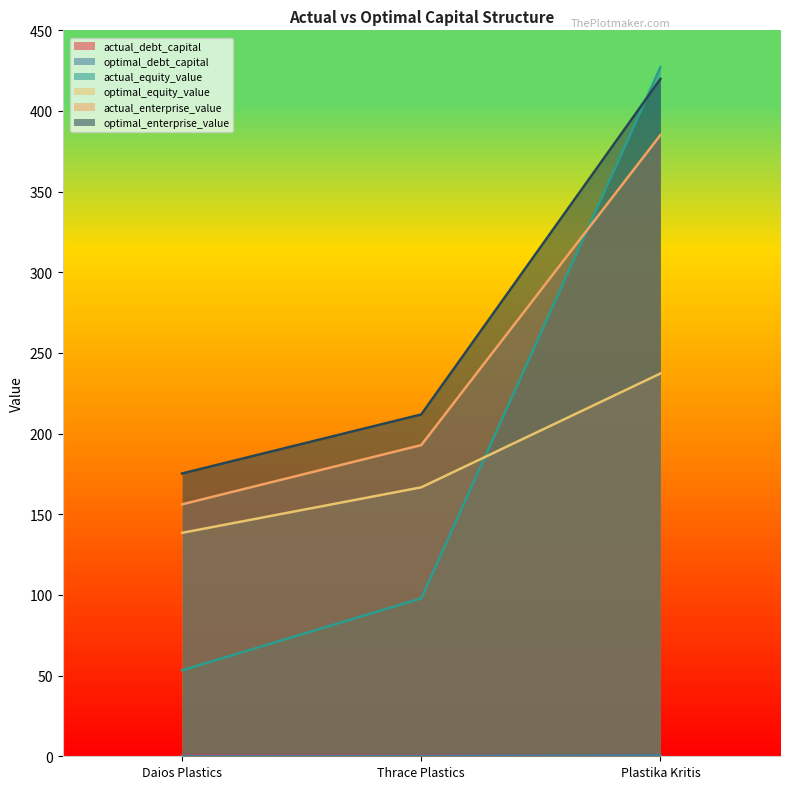

Reading left to right, transcribe all the data shown in this chart.

actual_debt_capital: Daios Plastics=0.7	Thrace Plastics=0.5	Plastika Kritis=0.1
optimal_debt_capital: Daios Plastics=0.2	Thrace Plastics=0.3	Plastika Kritis=0.6
actual_equity_value: Daios Plastics=53.3	Thrace Plastics=97.9	Plastika Kritis=427.1
optimal_equity_value: Daios Plastics=138.5	Thrace Plastics=166.7	Plastika Kritis=237.3
actual_enterprise_value: Daios Plastics=156.2	Thrace Plastics=192.9	Plastika Kritis=385.1
optimal_enterprise_value: Daios Plastics=175.3	Thrace Plastics=211.9	Plastika Kritis=419.9